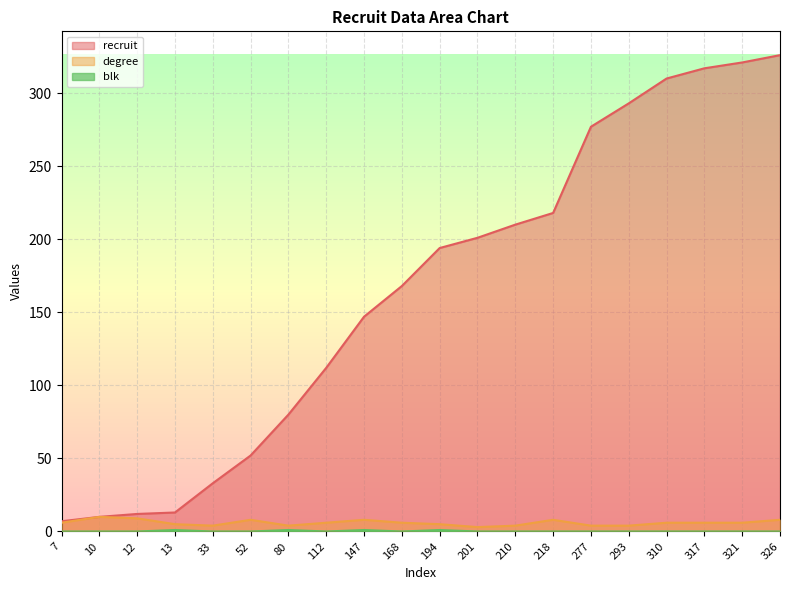

At which category is the sum across all series the highest?

326